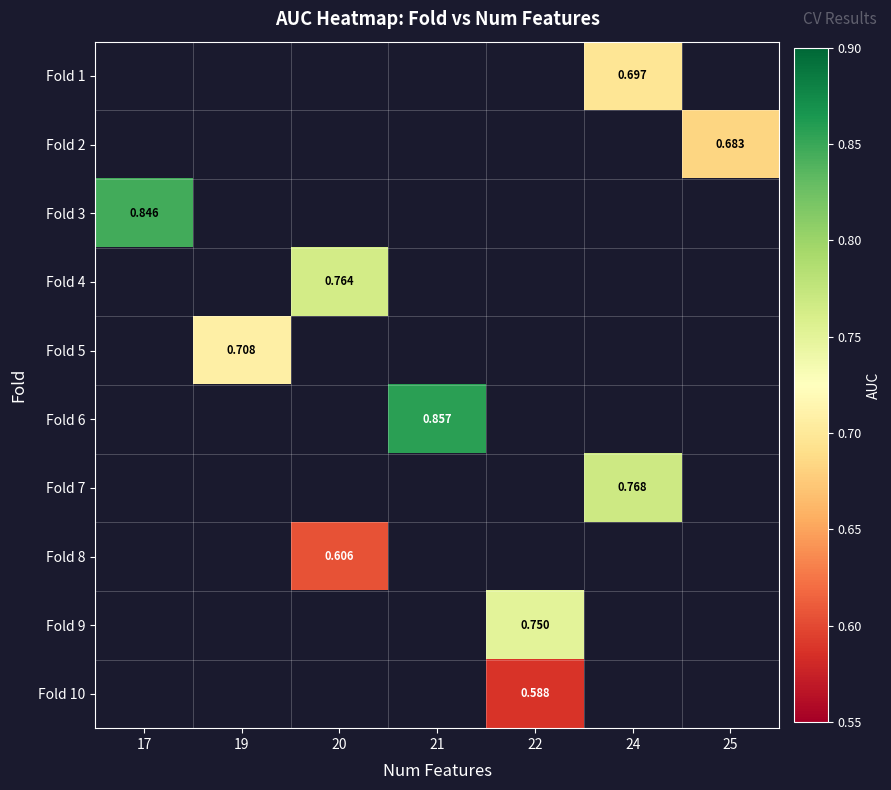

What is the greatest value displayed?

0.9